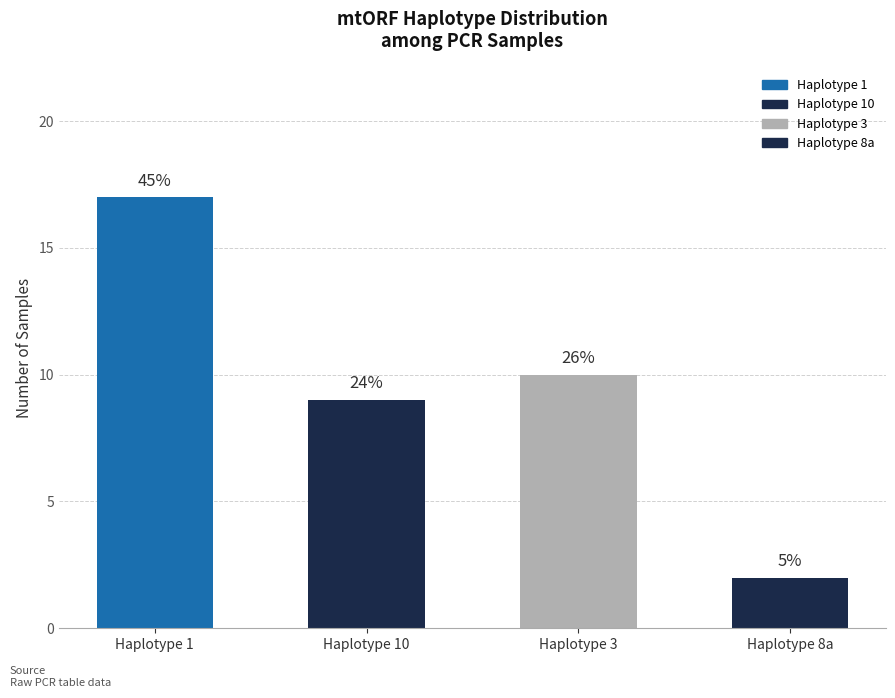

What position from the left is Haplotype 3?

3